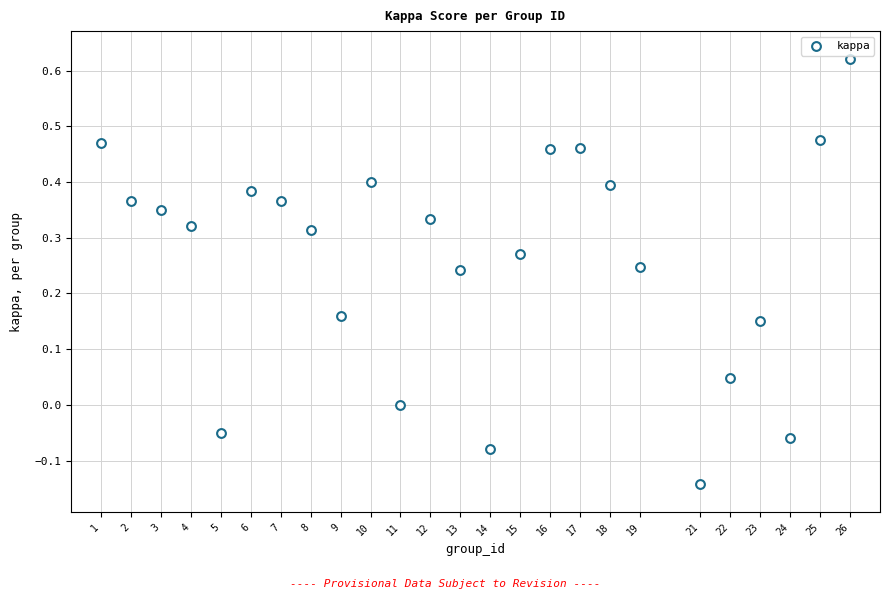

What is the range of Y values (max minus min)?

0.8